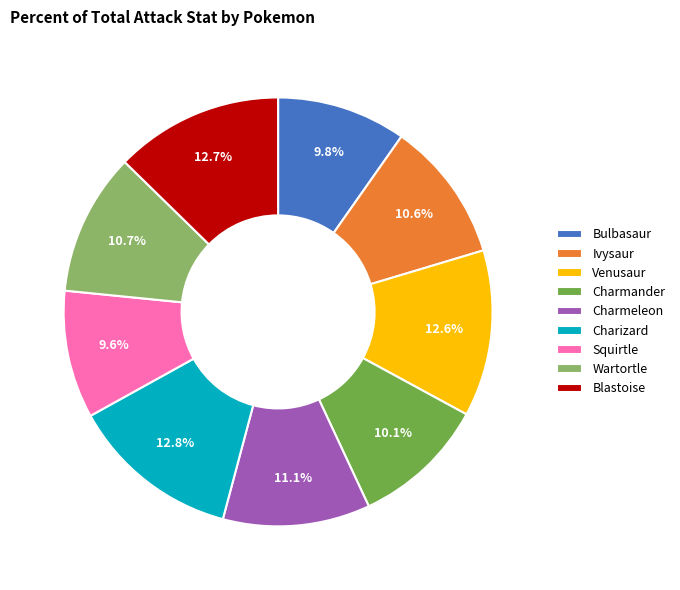

Does Bulbasaur account for over 50% of the chart?

No